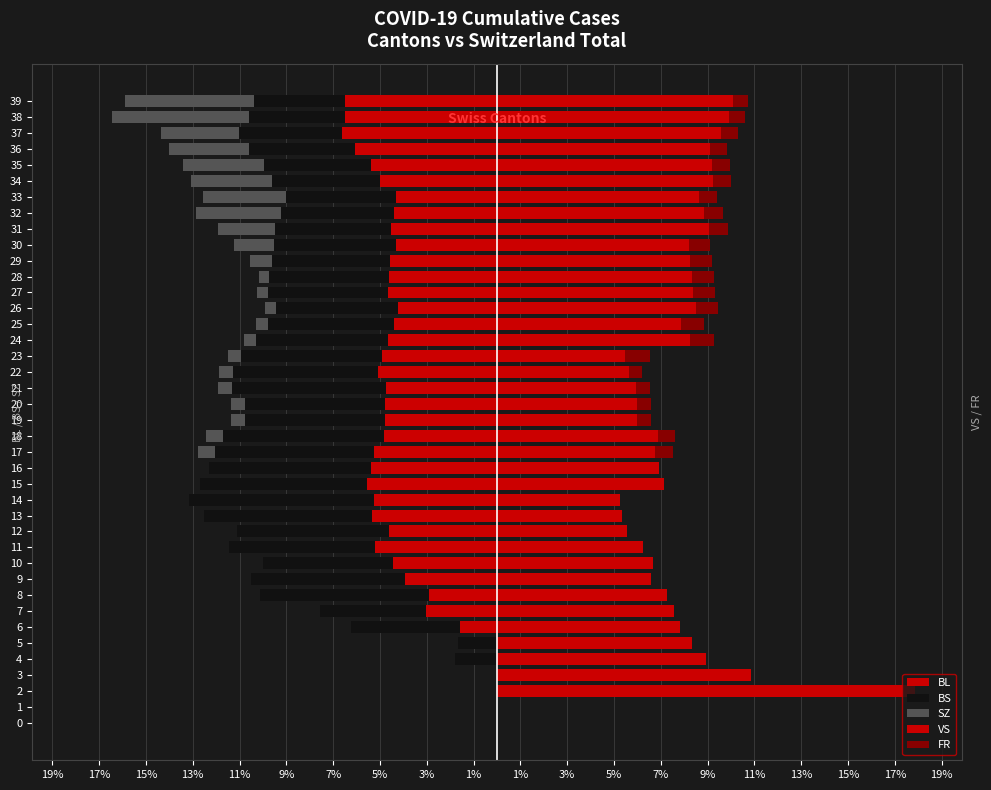

How many groups of bars are there?

40